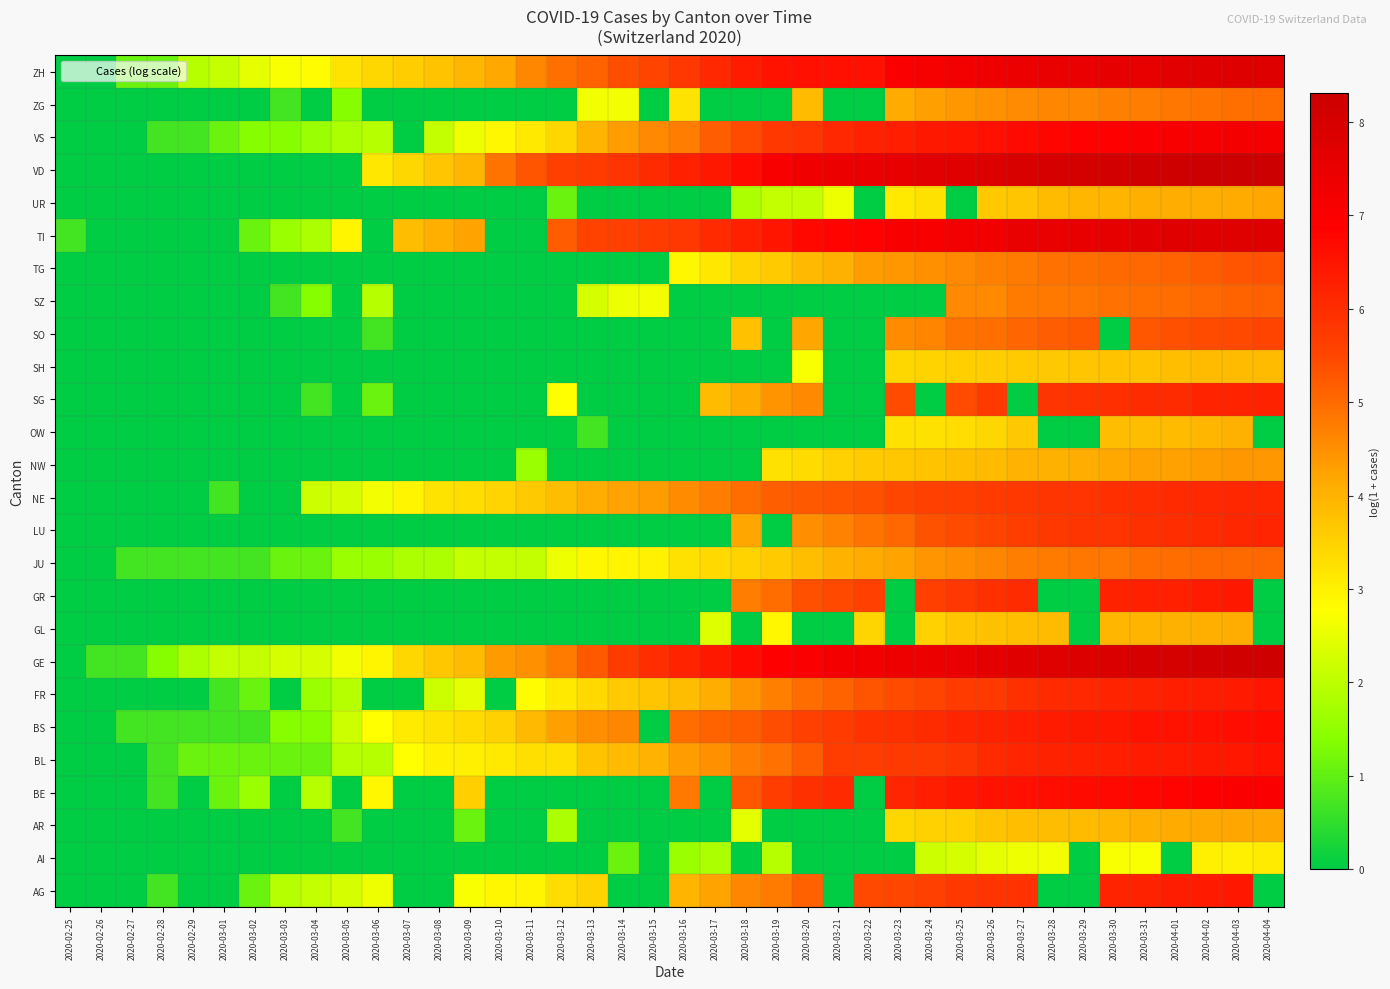

How many categories are shown in the chart?

40